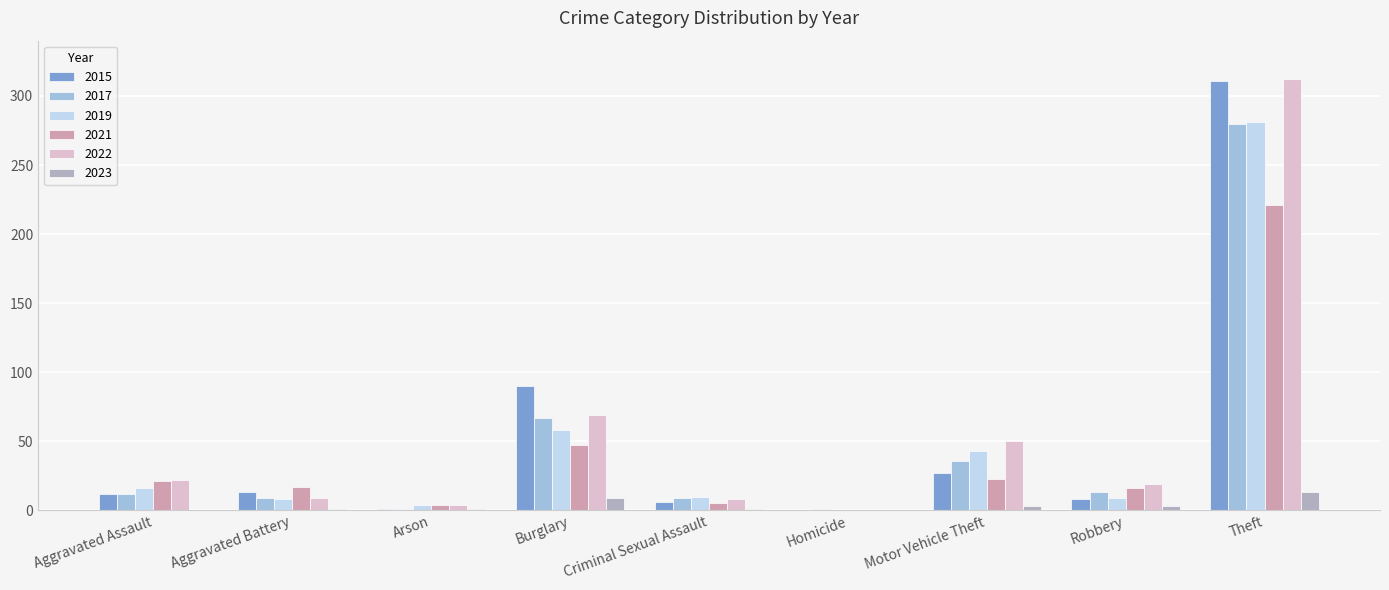

What is the difference between the 2021 values at Arson and Homicide?

4